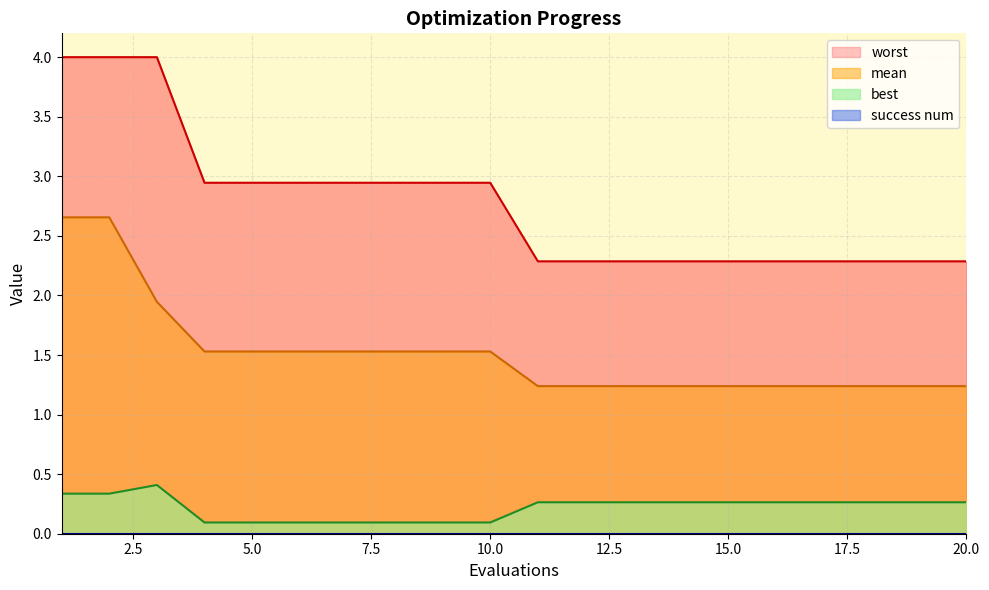

What is the minimum value for best?

0.1